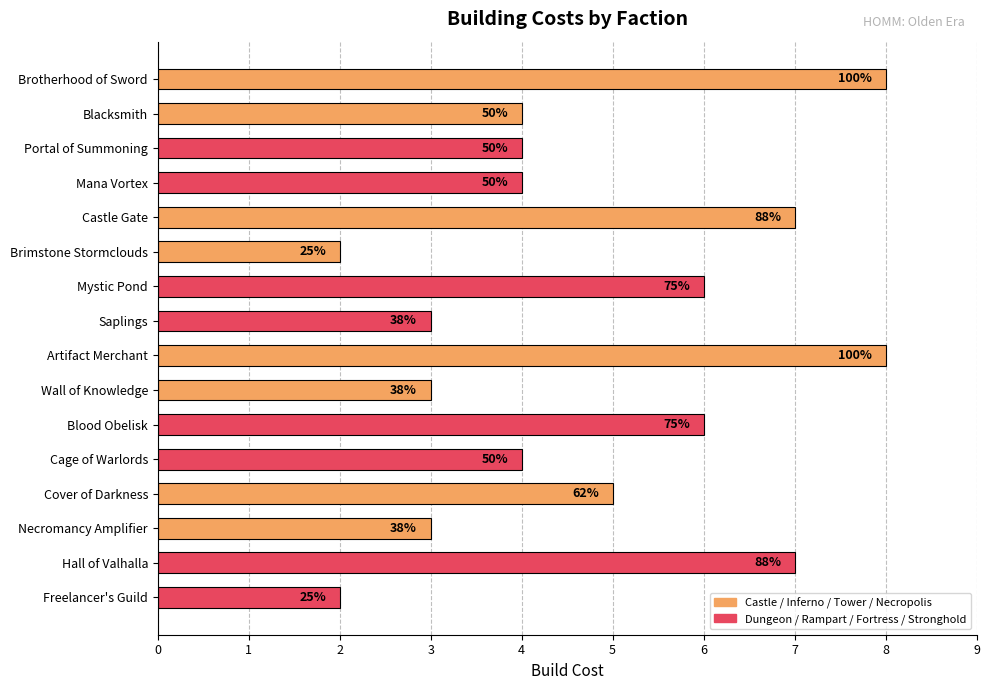

Rank the categories by value from lowest to highest.

5, 15, 7, 9, 13, 1, 2, 3, 11, 12, 6, 10, 4, 14, 0, 8